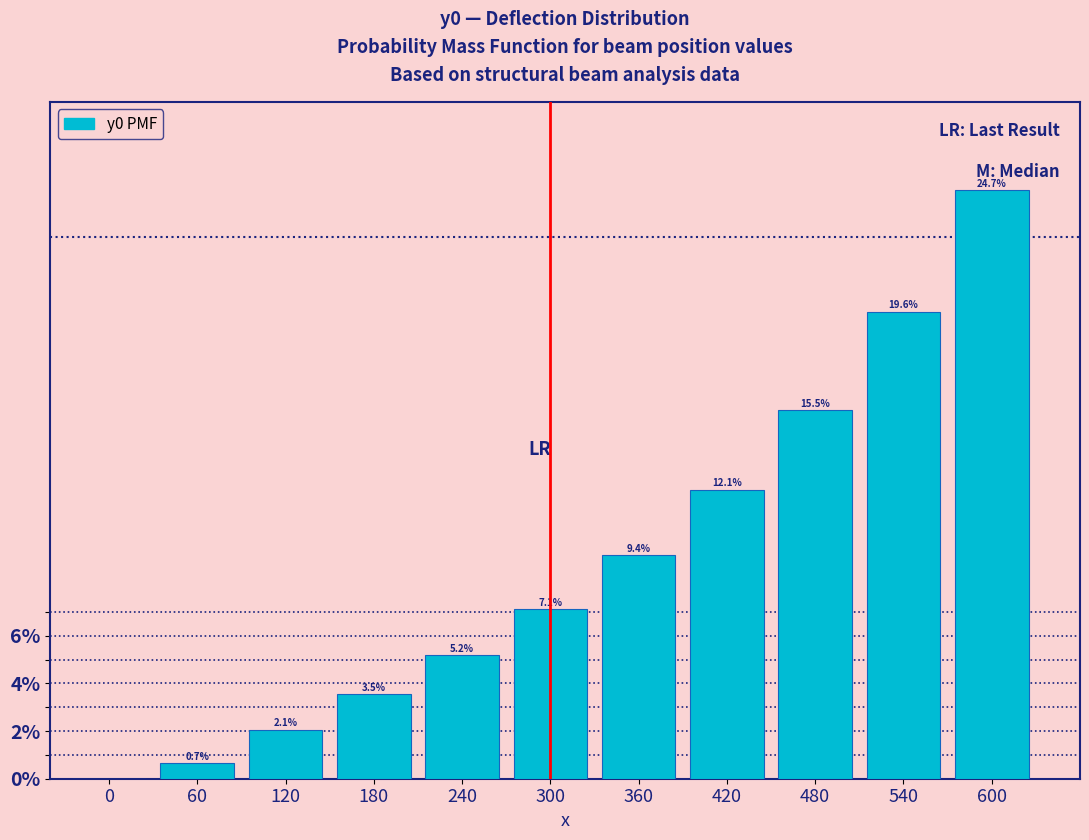

Reading left to right, extract all data points from this chart.

0=0.0	60=0.7	120=2.1	180=3.5	240=5.2	300=7.1	360=9.4	420=12.1	480=15.5	540=19.6	600=24.7